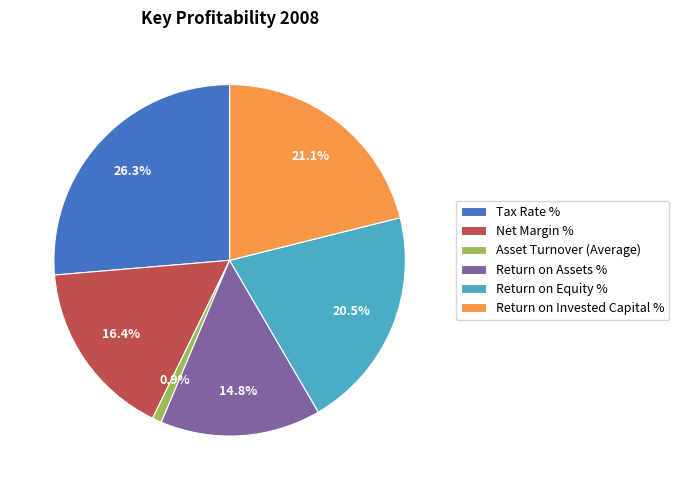

Do Net Margin % and Return on Assets % together represent more than half of the pie?

No